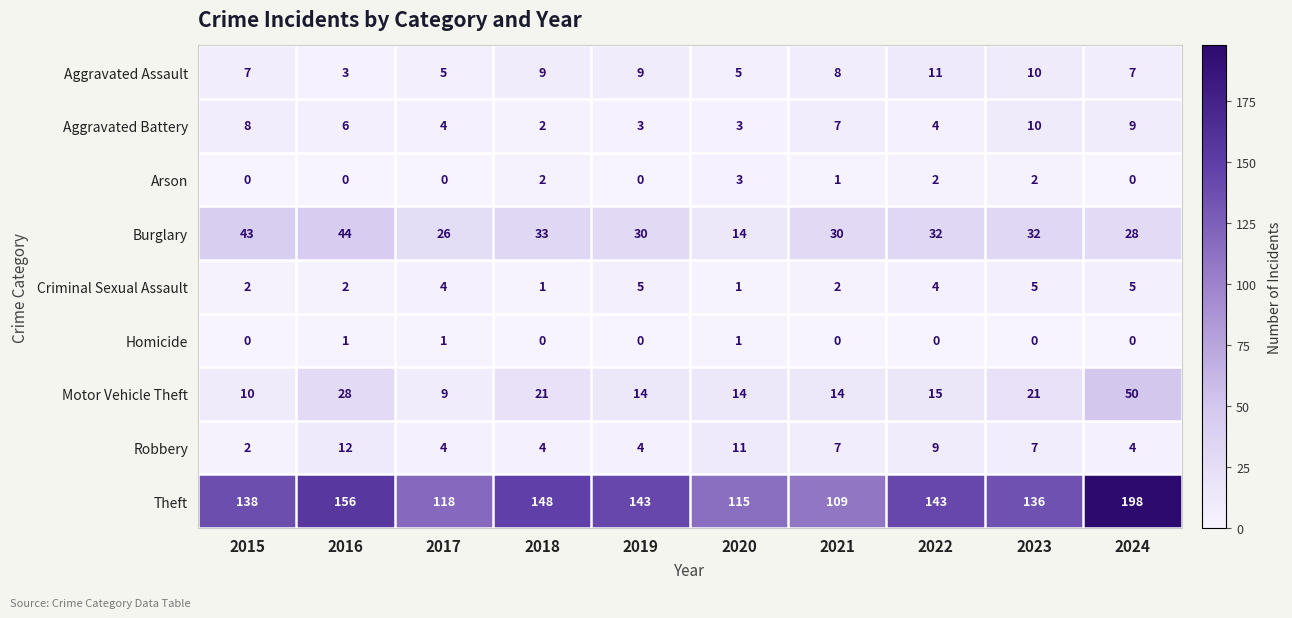

List the series in order of their peak value, highest first.

Theft, Motor Vehicle Theft, Burglary, Robbery, Aggravated Assault, Aggravated Battery, Criminal Sexual Assault, Arson, Homicide